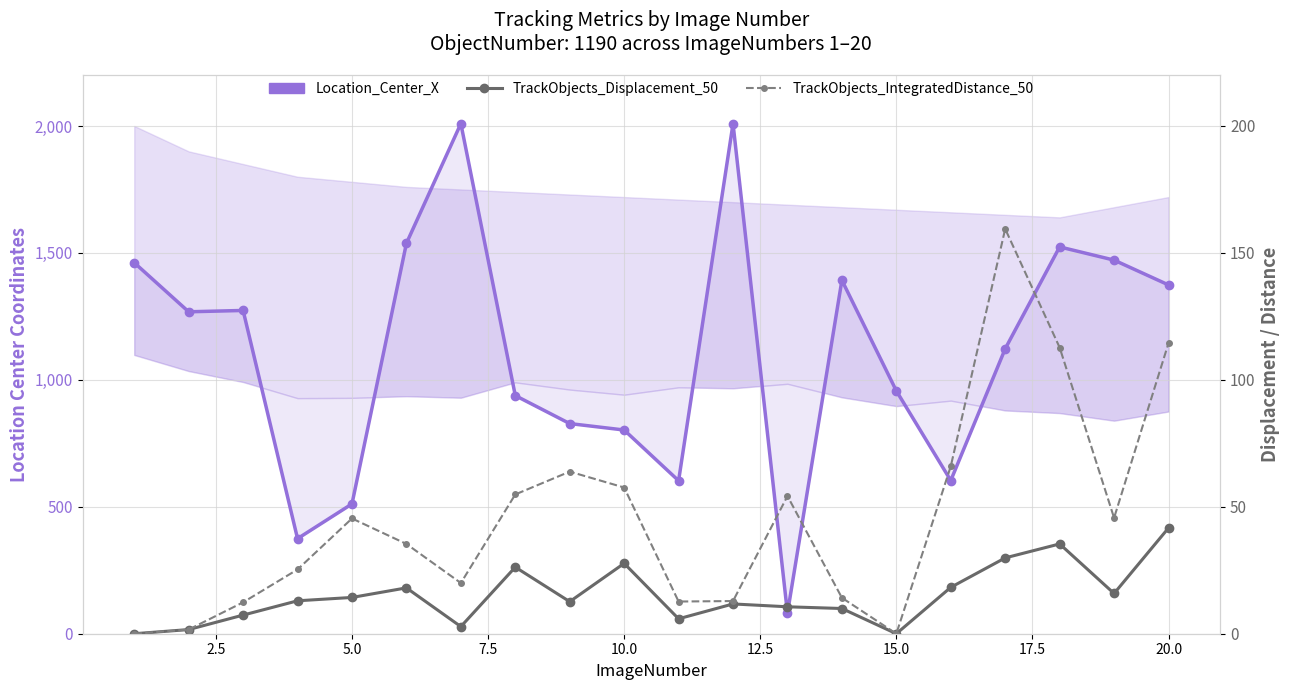

True or false: Location_Center_X and TrackObjects_IntegratedDistance_50 cross at least once.

False